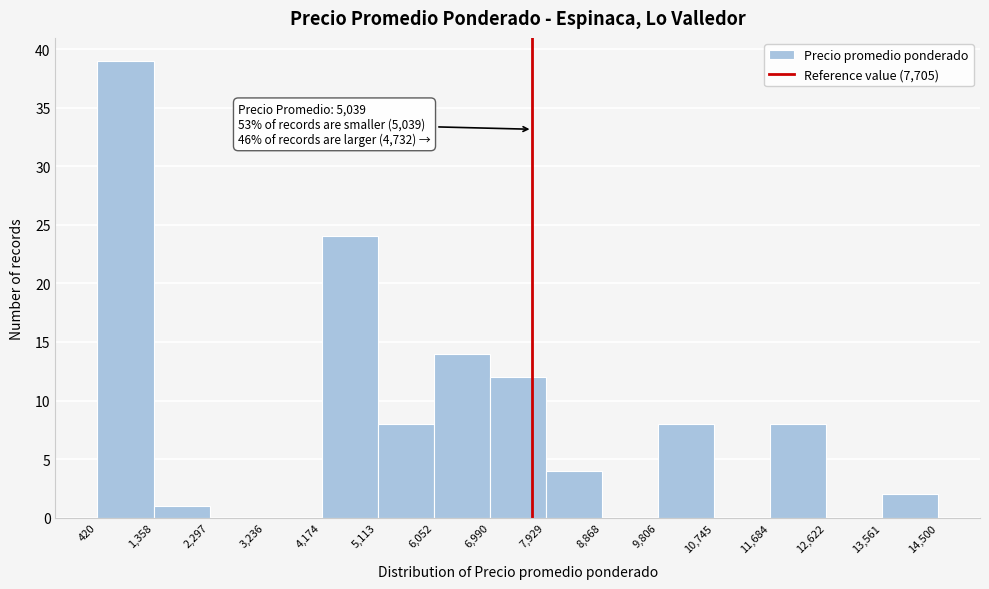

Over which range of the x-axis is the bar tallest?

420 to 1,358